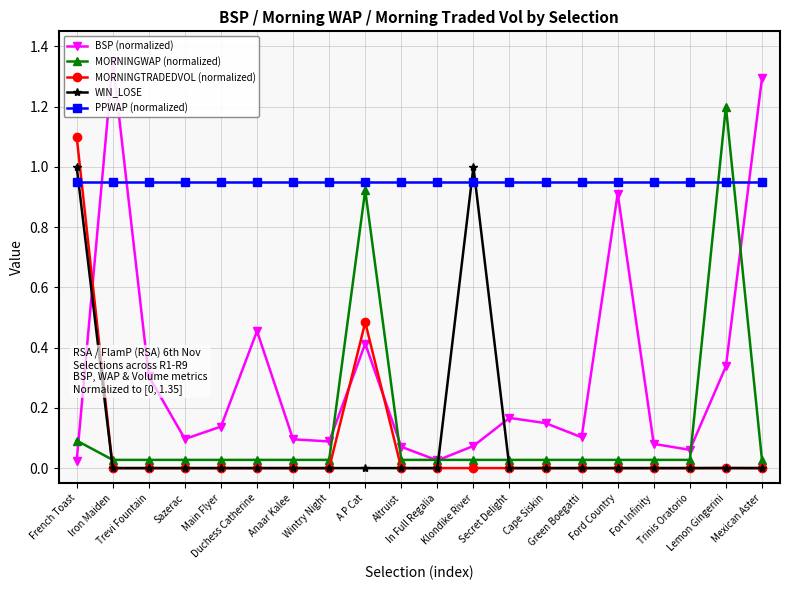

Which series has the widest spread of values?

BSP (normalized)